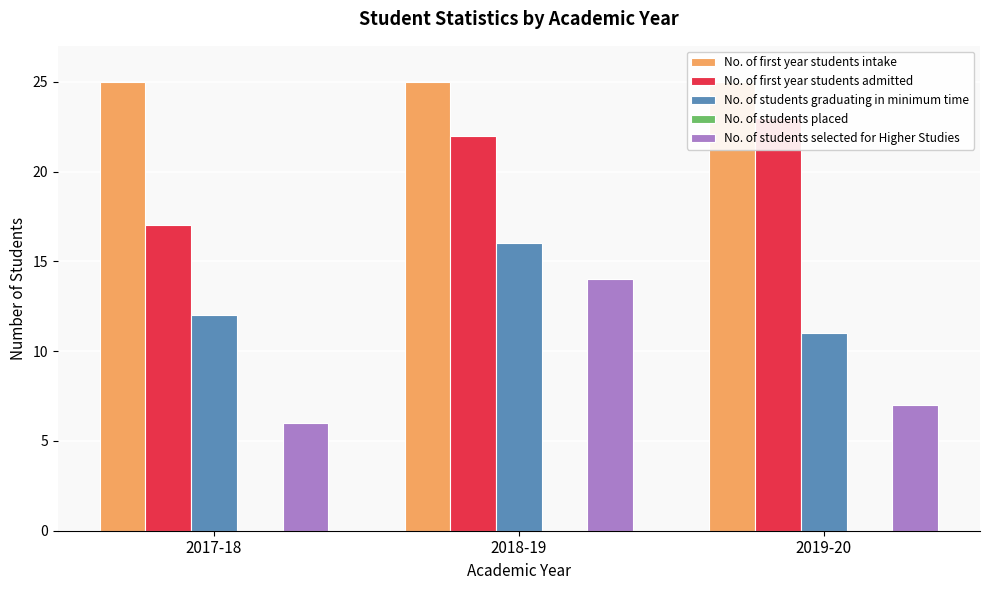

Is it true that No. of first year students intake equals 14 at 2017-18?

False